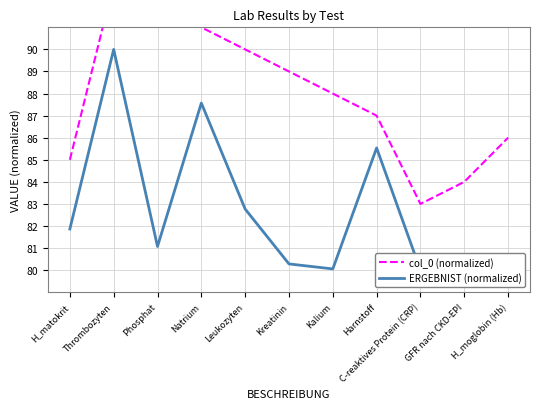

Does the chart have visible grid lines?

Yes